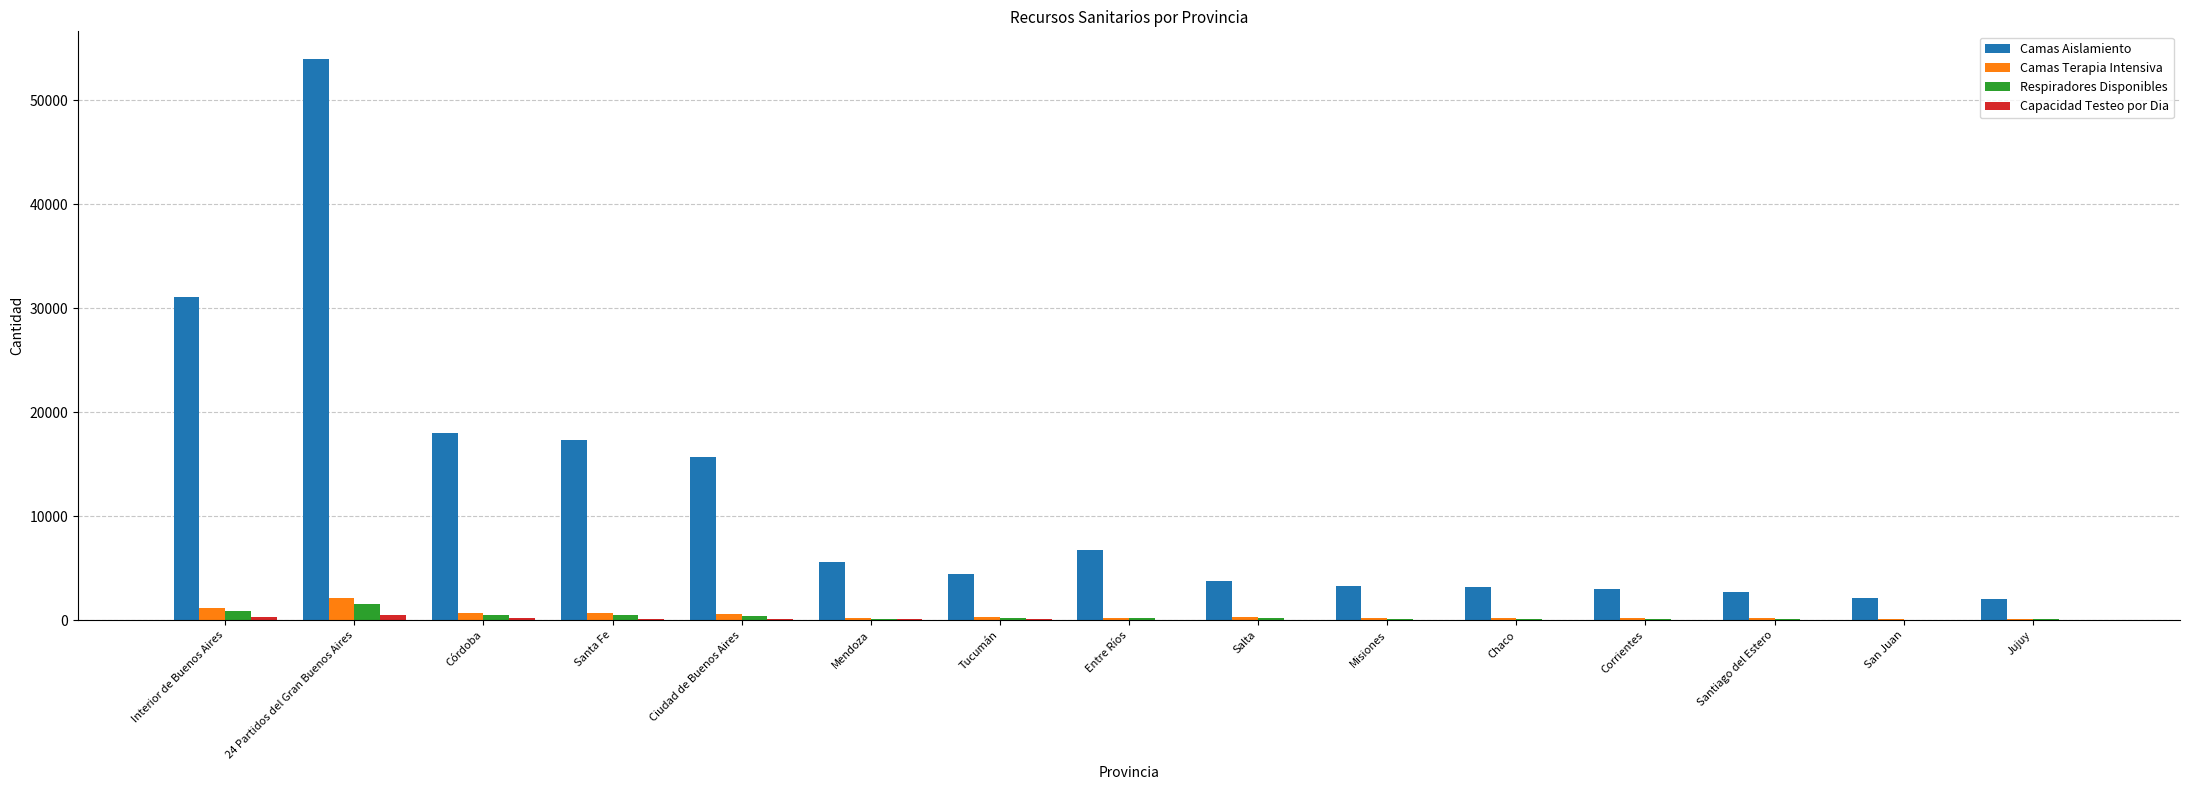

What is the total value across all series at Chaco?

3586